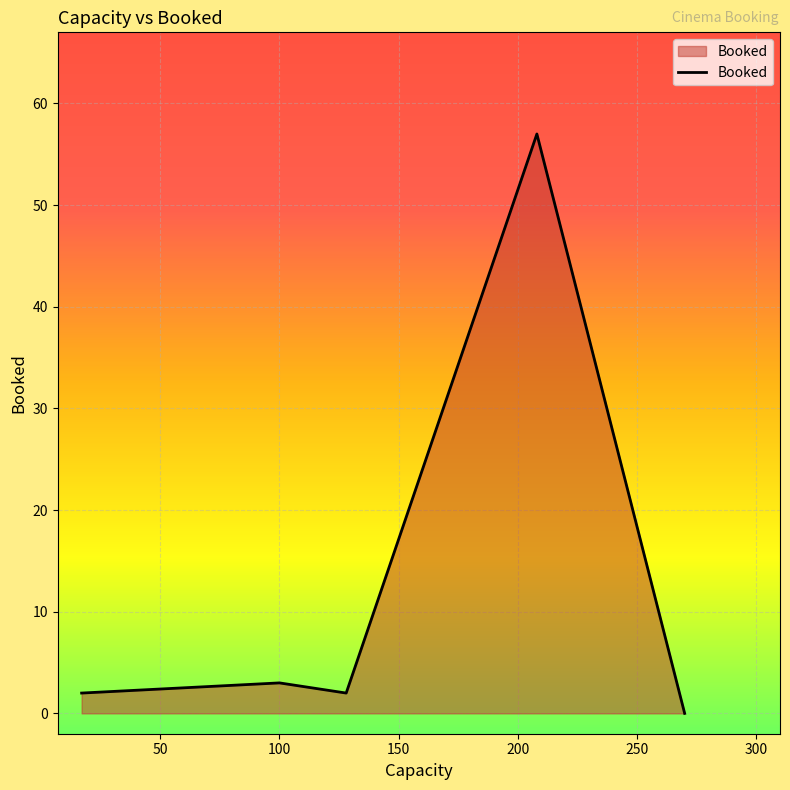

What is the difference between the maximum and minimum values?

57